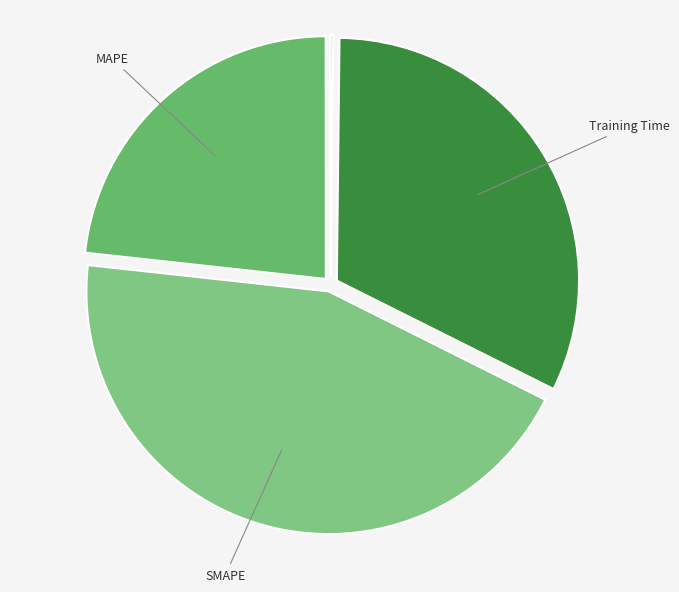

What is the largest slice in the pie chart?

SMAPE